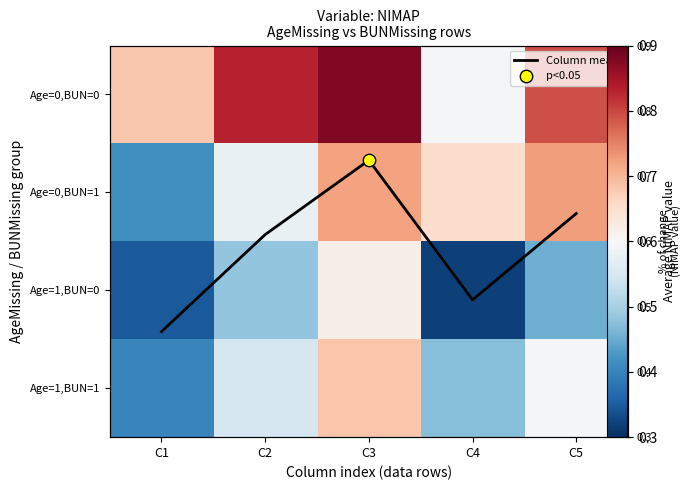

At which category is the sum across all series the highest?

C3